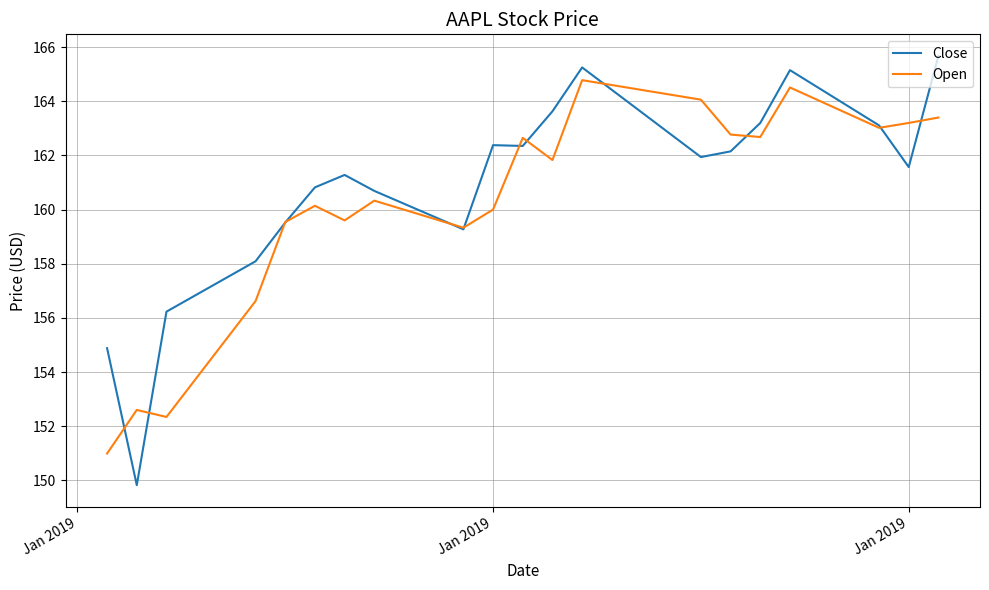

Which series has the widest spread of values?

Close